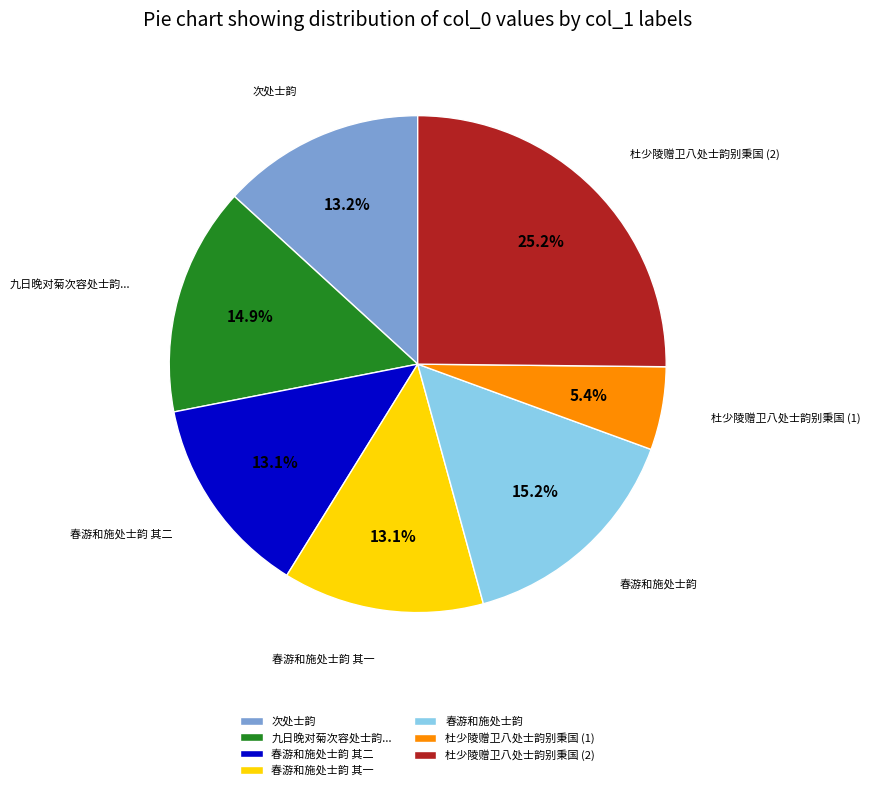

Is the sum of 春游和施处士韵 其二 and 九日晚对菊次容处士韵... greater than half?

No